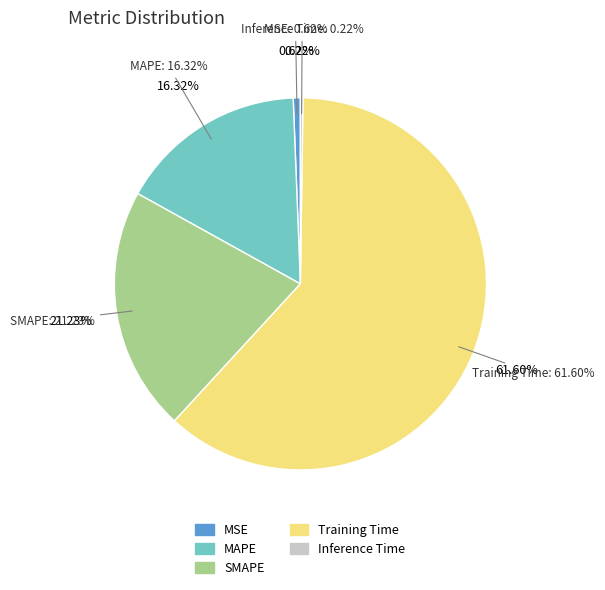

Is there a majority slice in this chart?

Yes